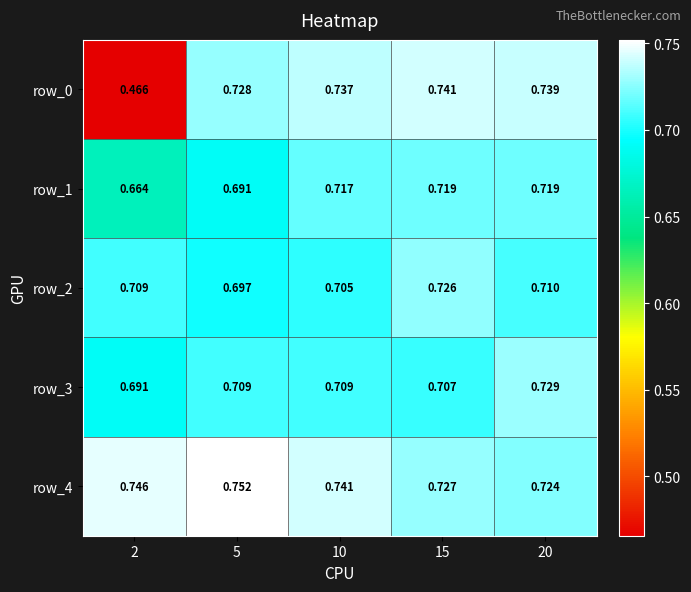

Which series has the largest total across all categories?

row_4